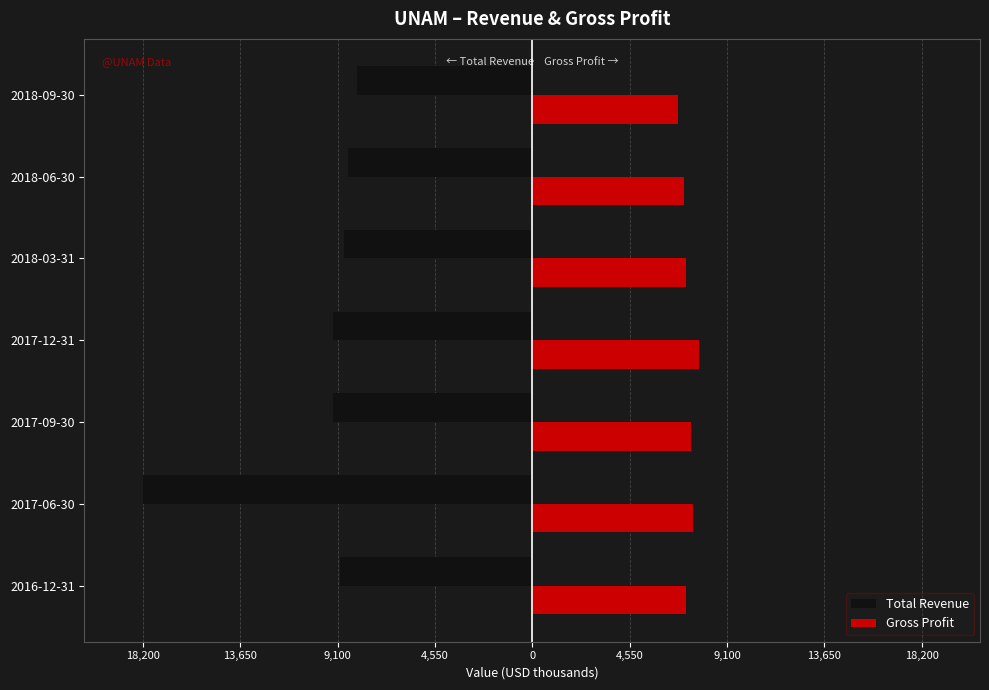

What is the difference between the maximum and minimum values in the Total Revenue series?

10000